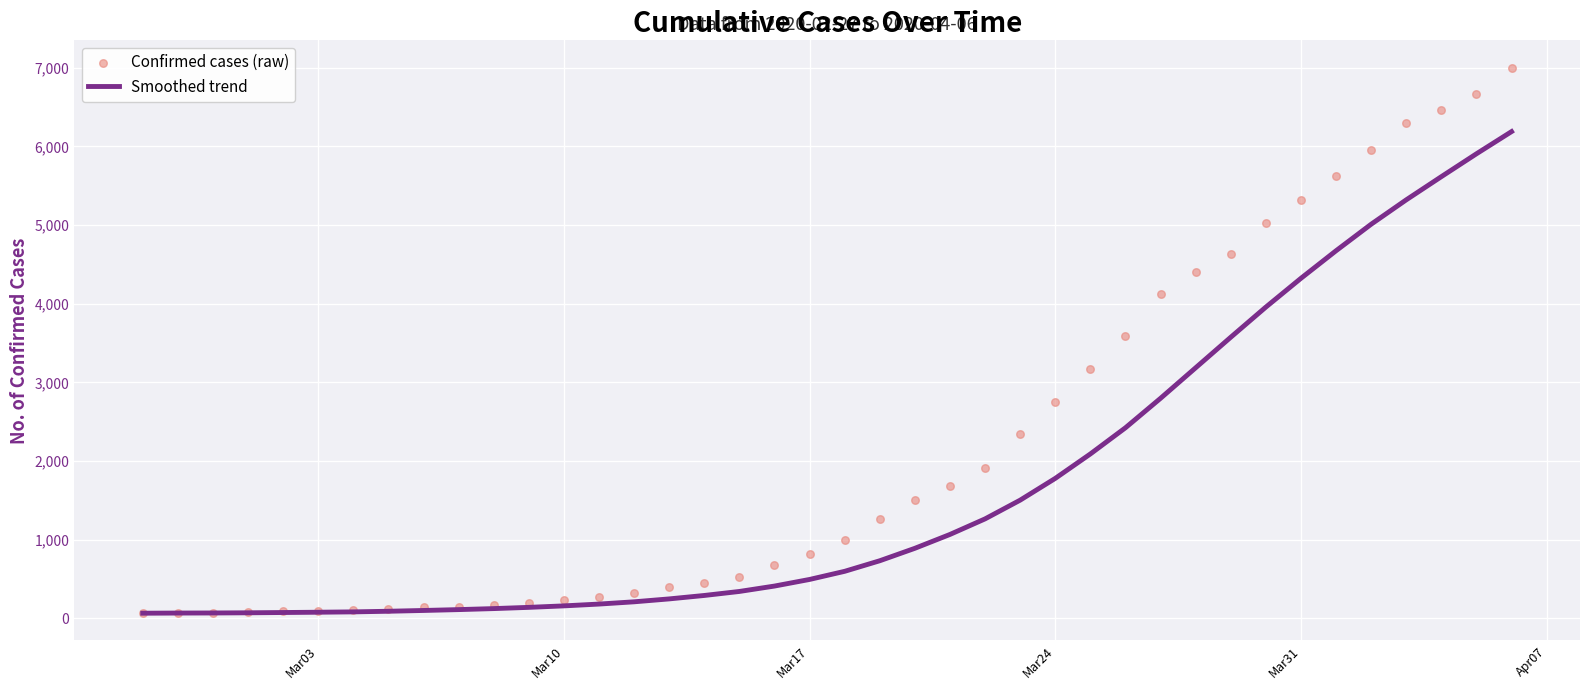

What is the highest value of the Smoothed trend series?

6189.3